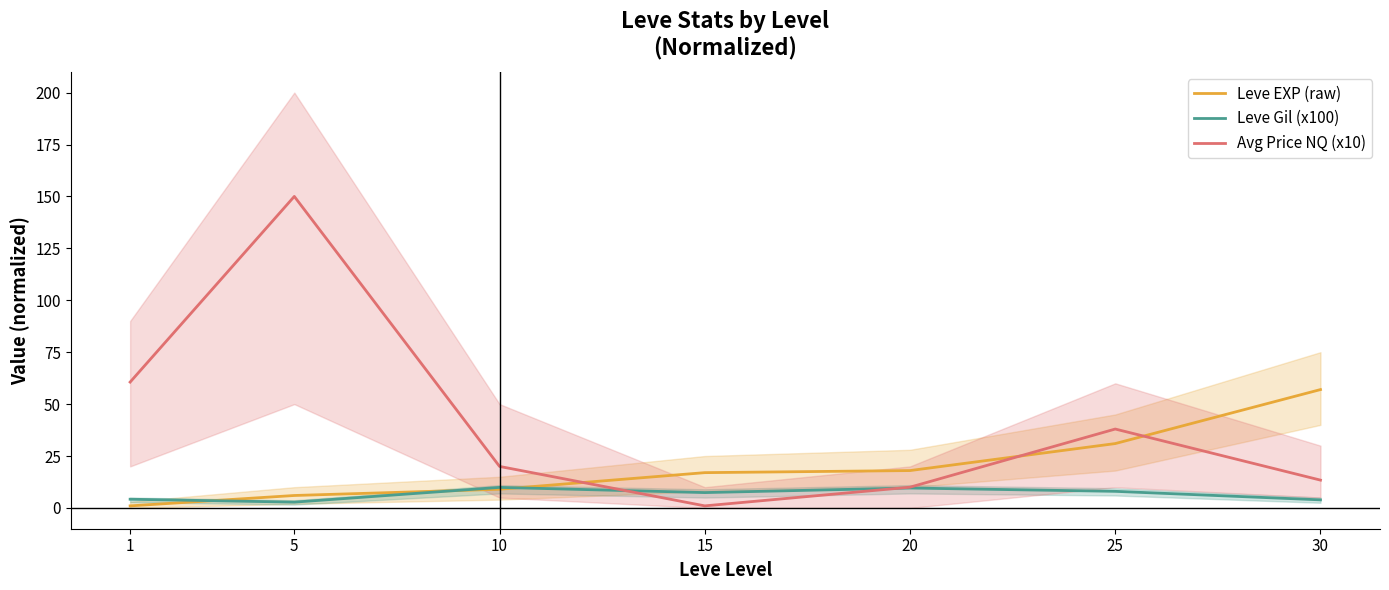

At which label does Leve EXP (raw) reach its peak?

30